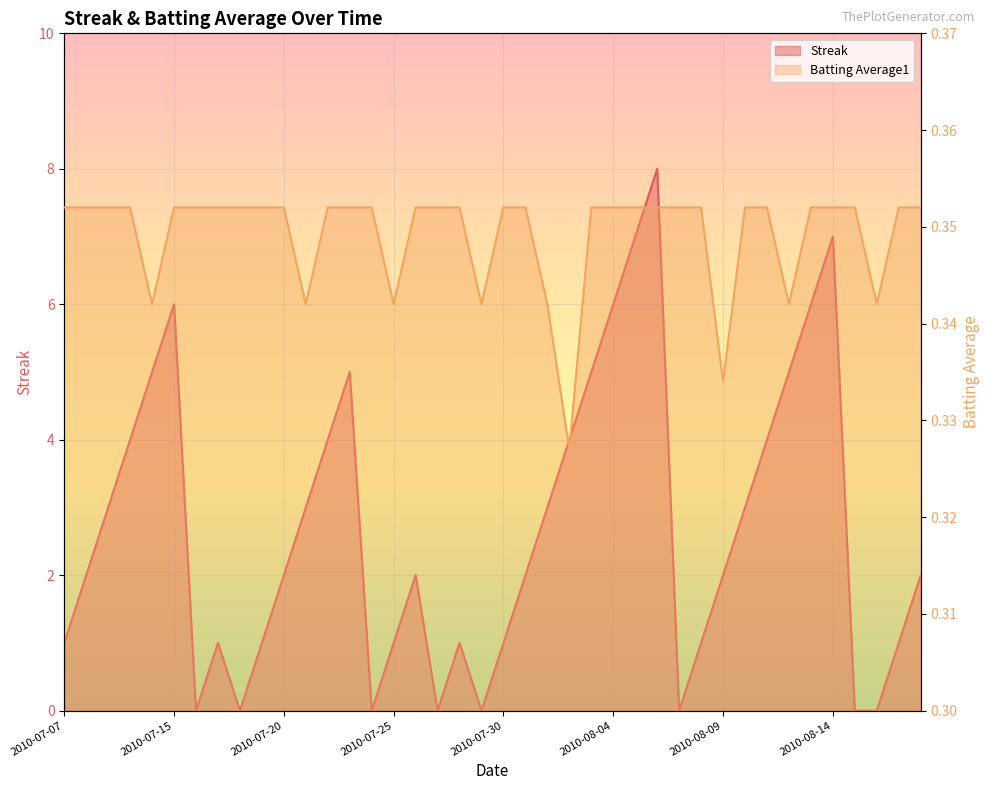

Which has a higher value, 2010-07-10 or 2010-07-16?

2010-07-10